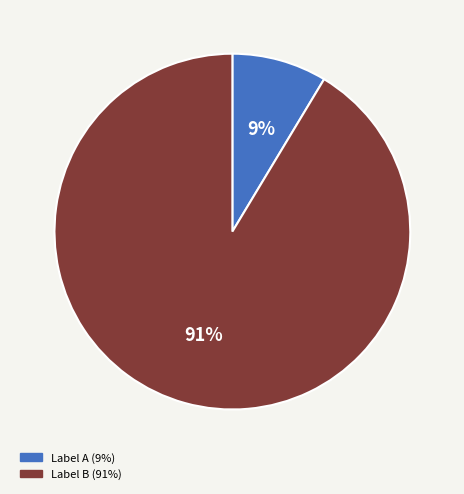

Is there a majority slice in this chart?

Yes